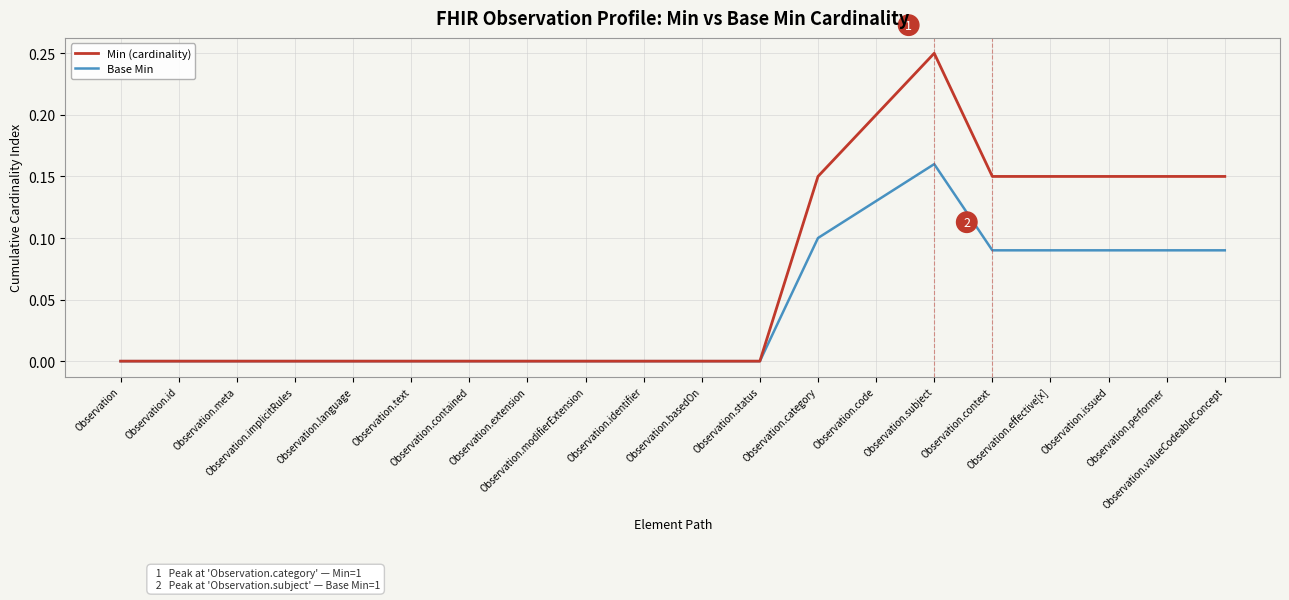

Which series has the largest total across all categories?

Min (cardinality)